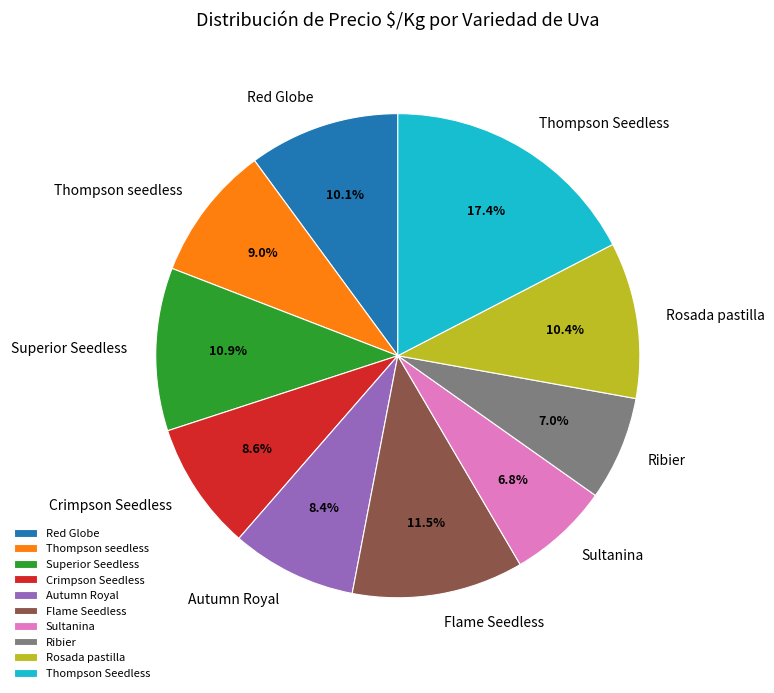

What percentage is the Thompson seedless slice, to the nearest percent?

9%